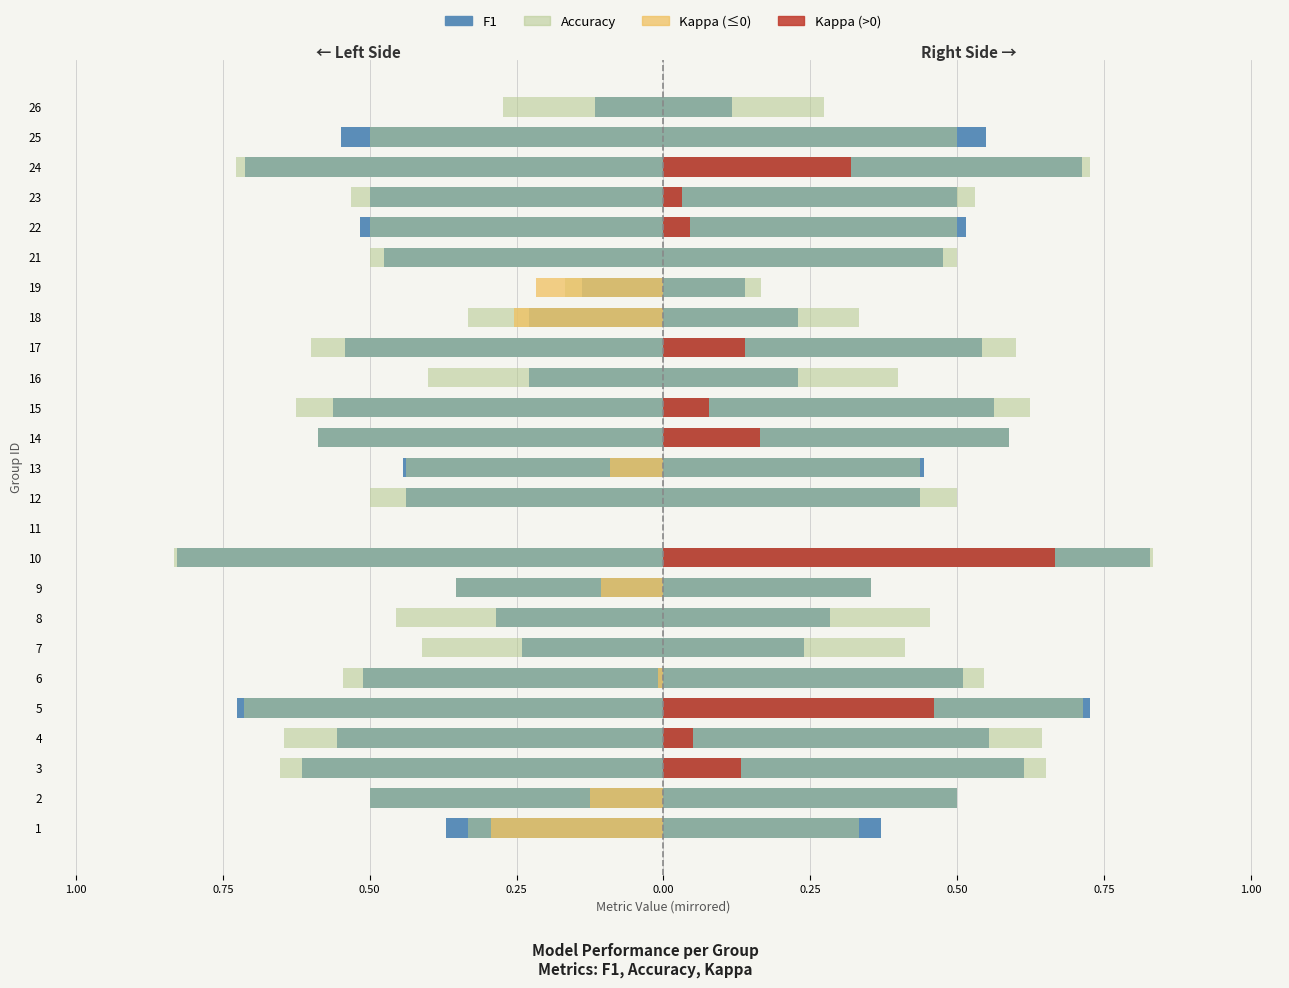

Between 16 and 13, which is larger?

16